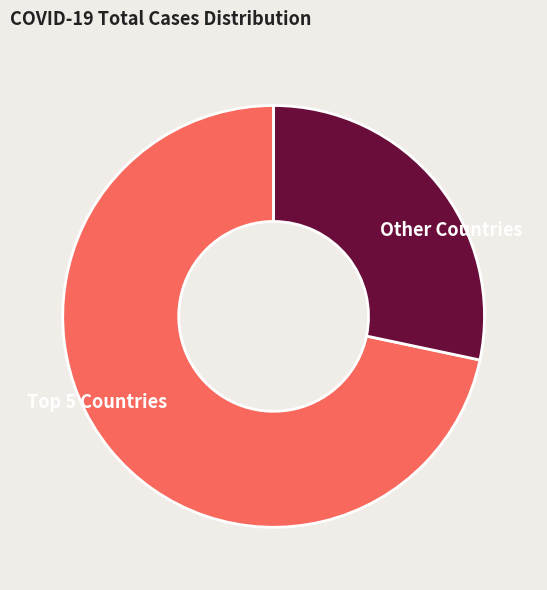

Is there a majority slice in this chart?

Yes